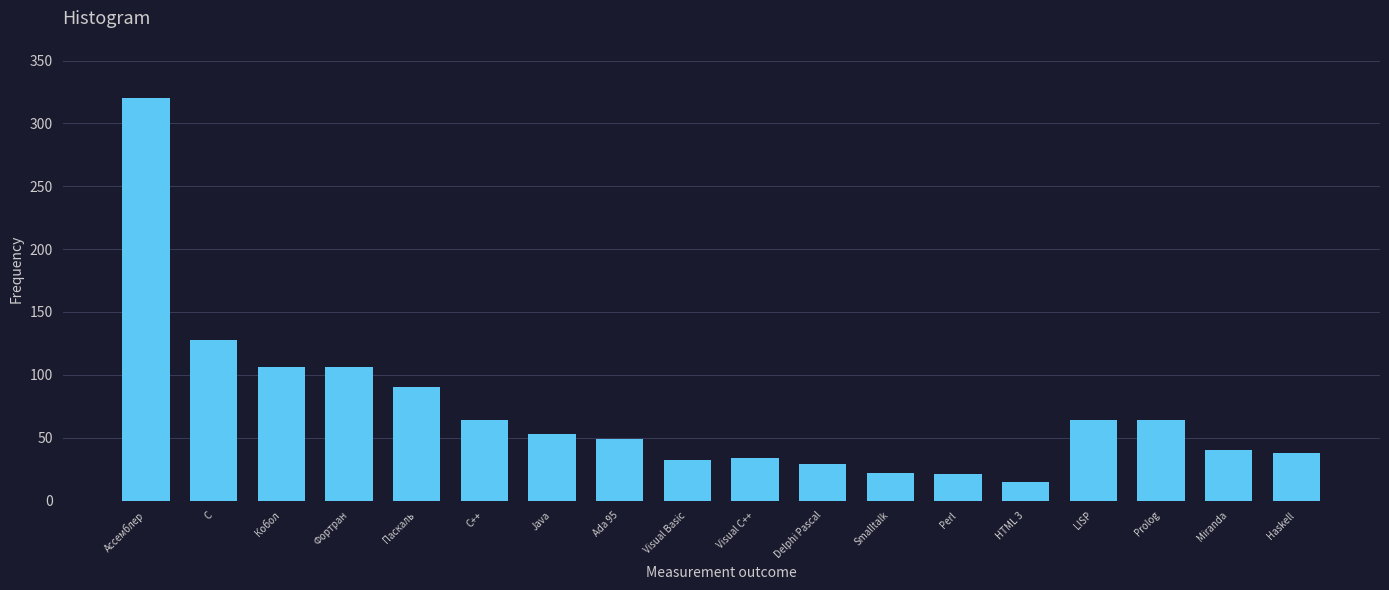

What is the approximate value at Кобол?

106